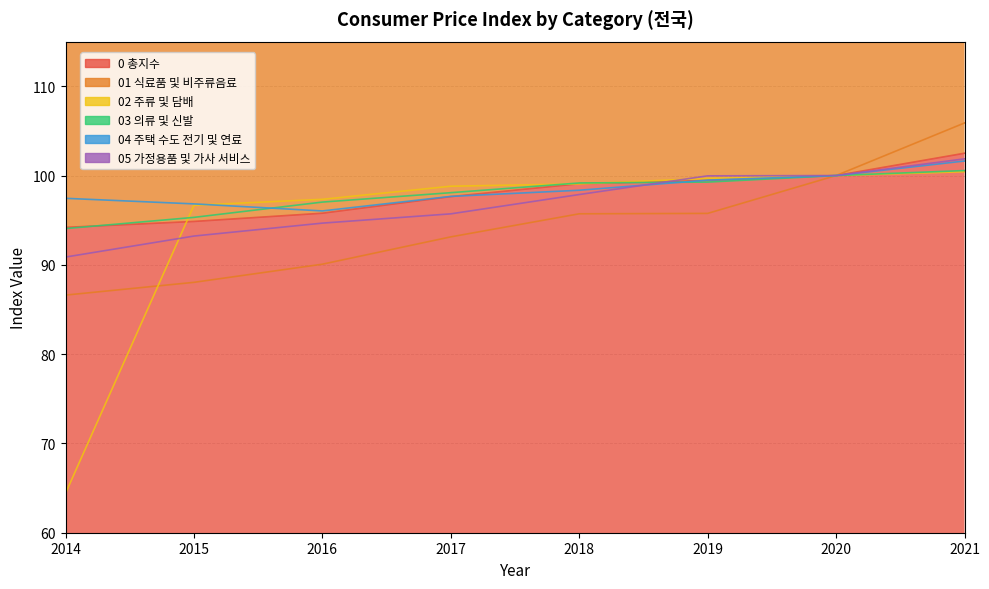

What are all the series names shown in the legend?

0 총지수, 01 식료품 및 비주류음료, 02 주류 및 담배, 03 의류 및 신발, 04 주택 수도 전기 및 연료, 05 가정용품 및 가사 서비스